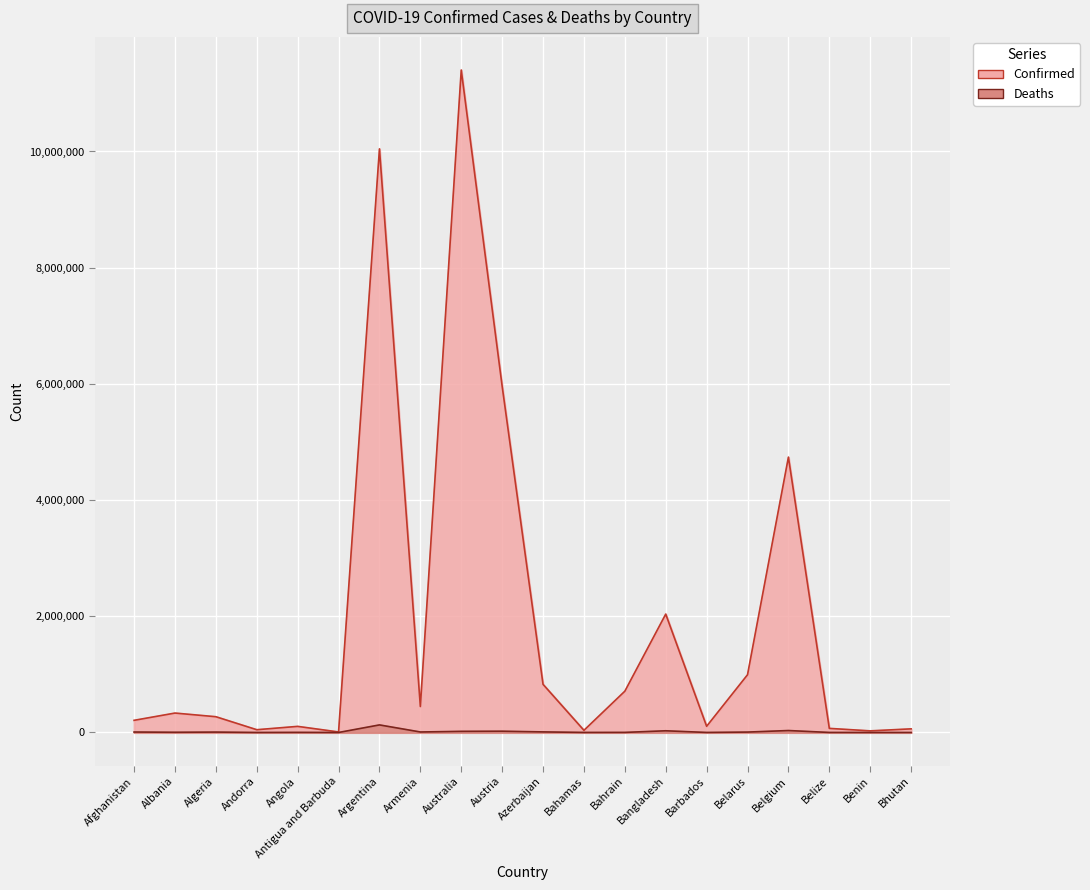

Reading left to right, what are all the values shown in this chart?

Confirmed: Afghanistan=209484	Albania=334457	Algeria=271496	Andorra=47890	Angola=105288	Antigua and Barbuda=9106	Argentina=10044957	Armenia=447308	Australia=11401996	Austria=5961143	Azerbaijan=828825	Bahamas=37491	Bahrain=710693	Bangladesh=2037871	Barbados=106798	Belarus=994037	Belgium=4739365	Belize=70757	Benin=27999	Bhutan=62627
Deaths: Afghanistan=7896	Albania=3598	Algeria=6881	Andorra=165	Angola=1933	Antigua and Barbuda=146	Argentina=130472	Armenia=8727	Australia=19578	Austria=21970	Azerbaijan=10138	Bahamas=833	Bahrain=1553	Bangladesh=29445	Barbados=579	Belarus=7118	Belgium=33814	Belize=688	Benin=163	Bhutan=21